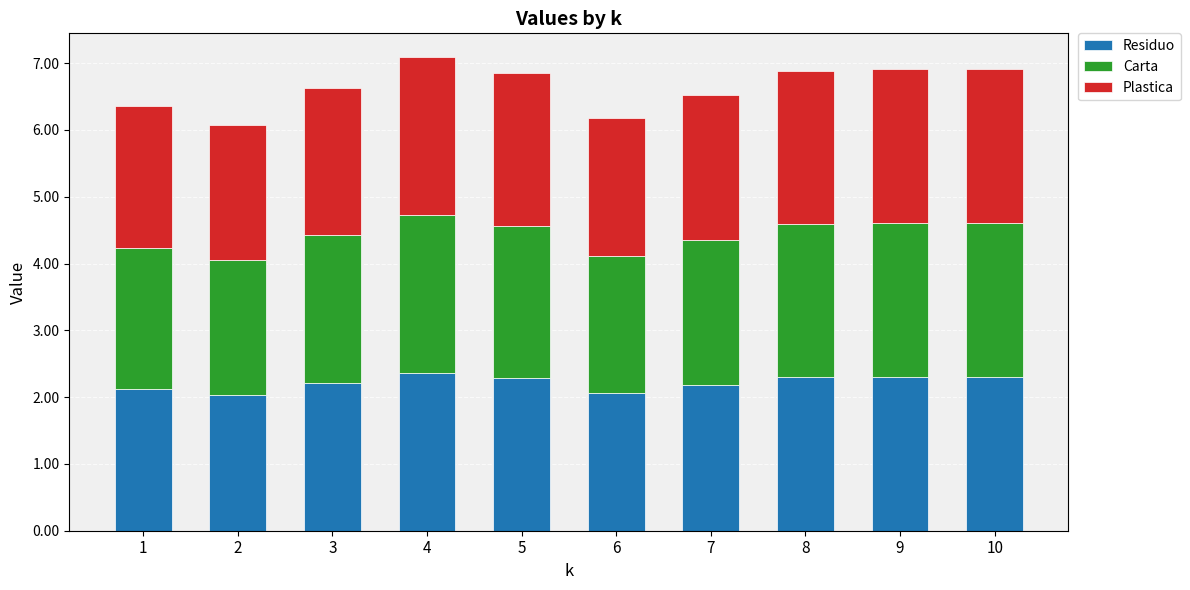

How many bars are there in total?

10